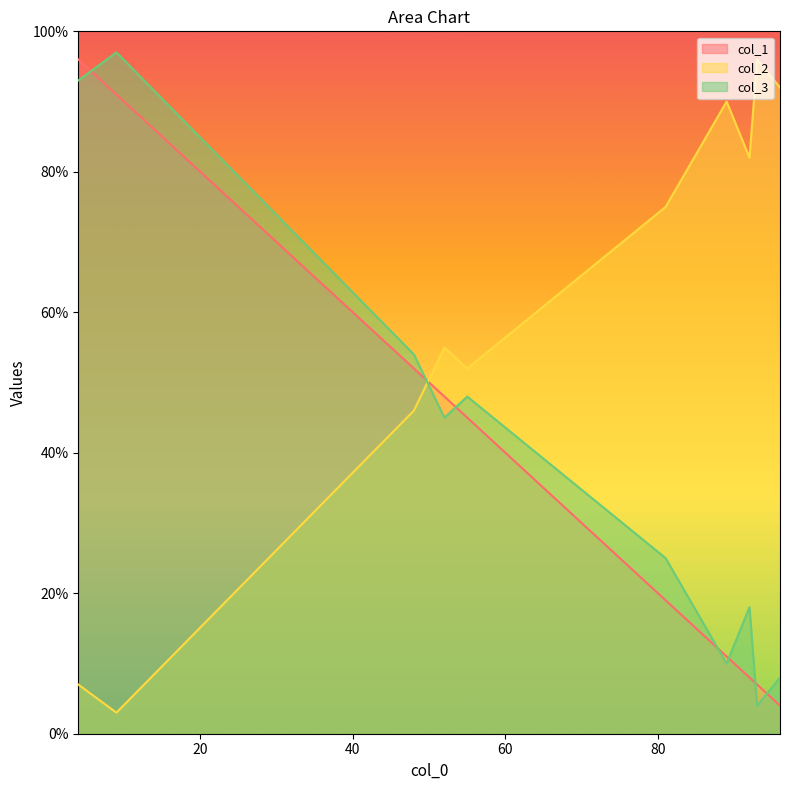

At which category is the sum across all series the highest?

8